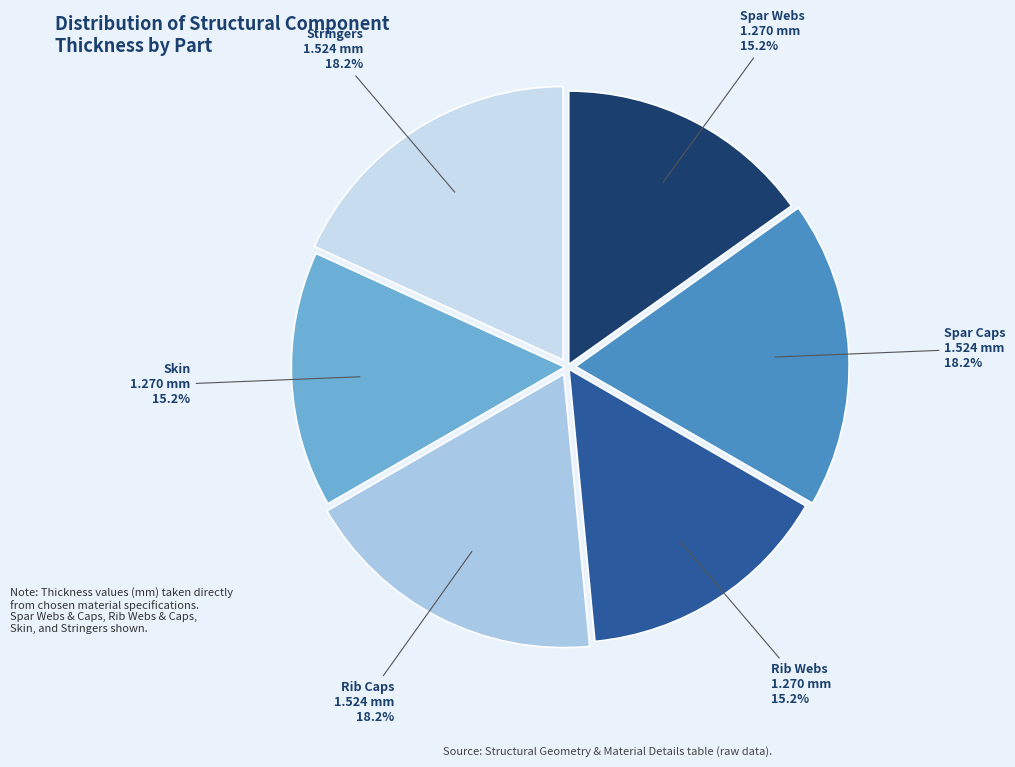

To the nearest percent, what is the combined percentage of Spar Webs and Rib Webs?

30%